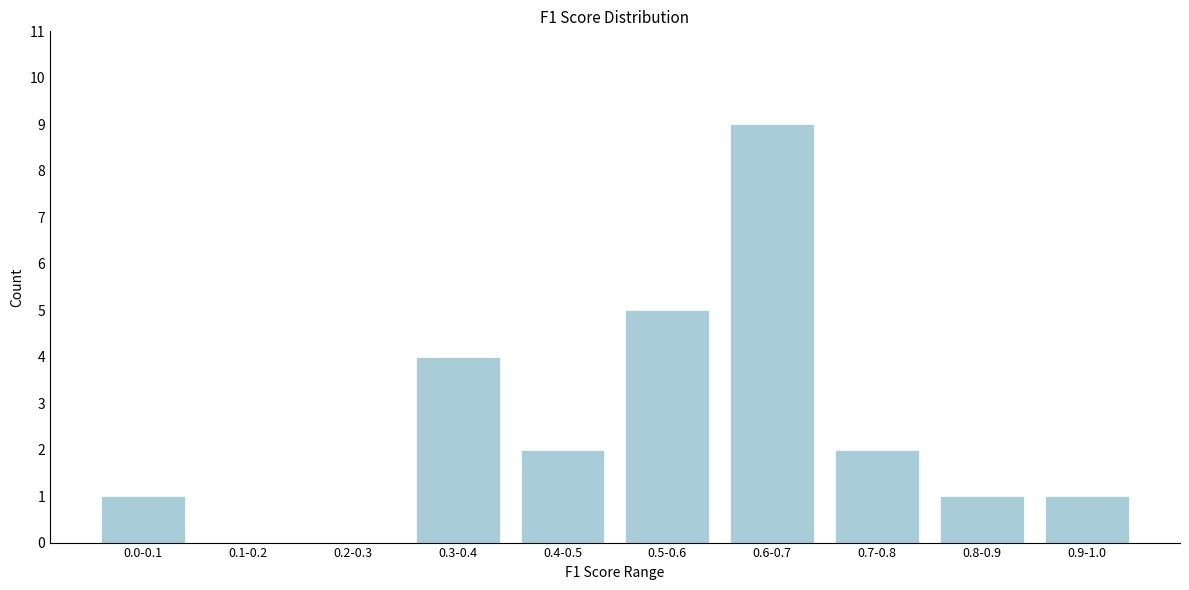

Reading left to right, what are all the values shown in this chart?

0.0-0.1=1	0.1-0.2=0	0.2-0.3=0	0.3-0.4=4	0.4-0.5=2	0.5-0.6=5	0.6-0.7=9	0.7-0.8=2	0.8-0.9=1	0.9-1.0=1